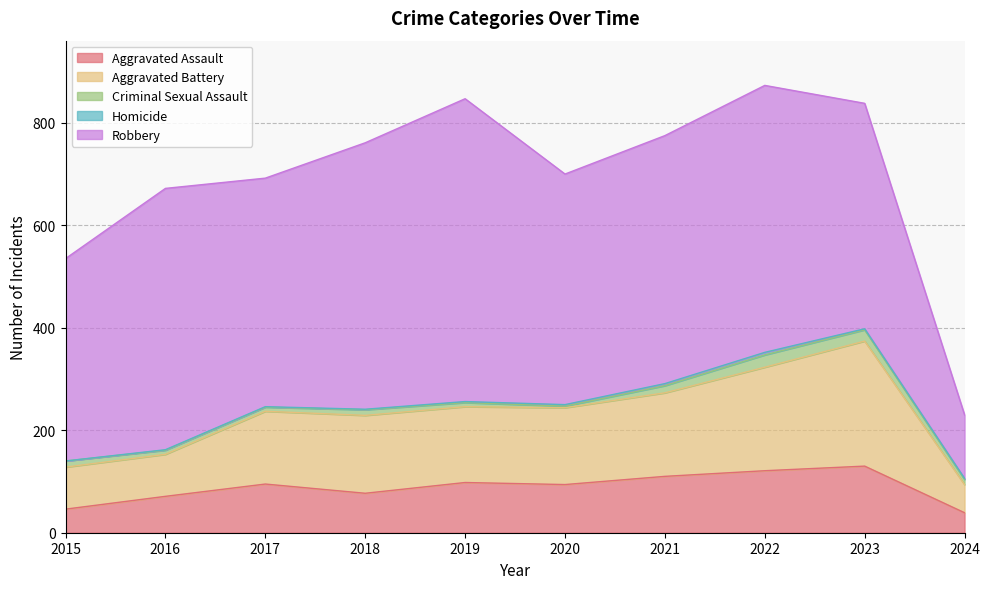

Rank the categories by Aggravated Assault value from lowest to highest.

2024, 2015, 2016, 2018, 2020, 2017, 2019, 2021, 2022, 2023